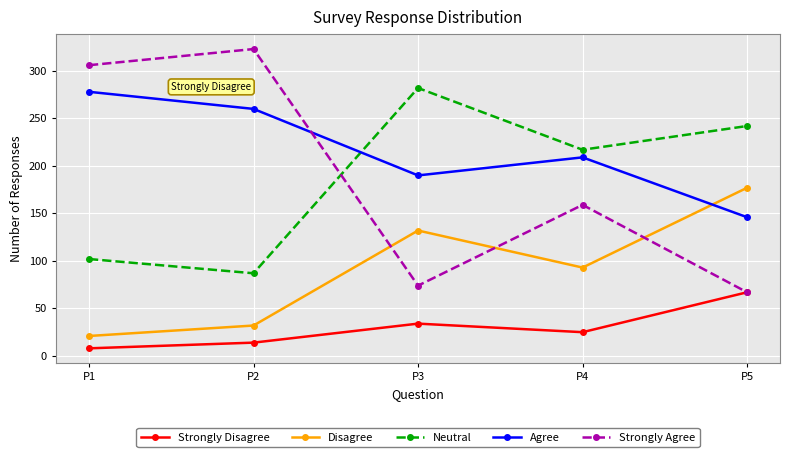

What is the difference between the highest and lowest values at P2?

309